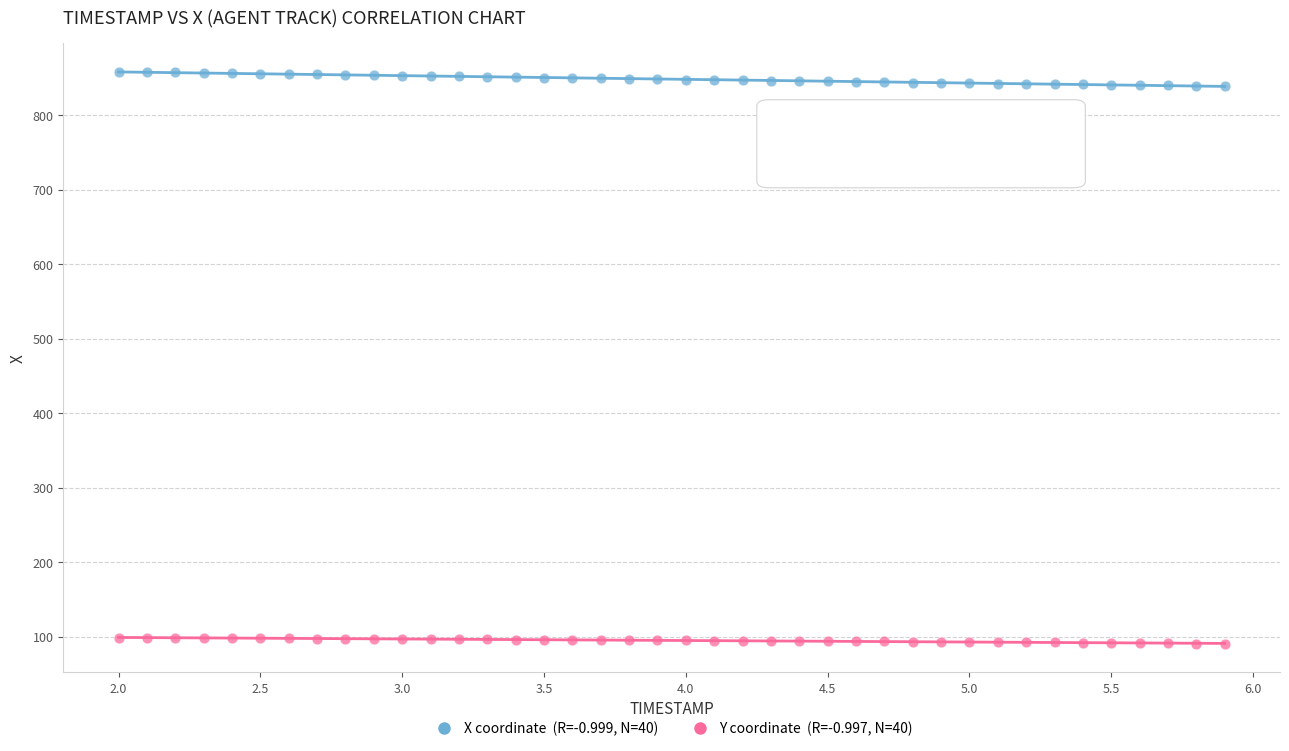

Across all data points, what is the range of X values (max minus min)?

3.9